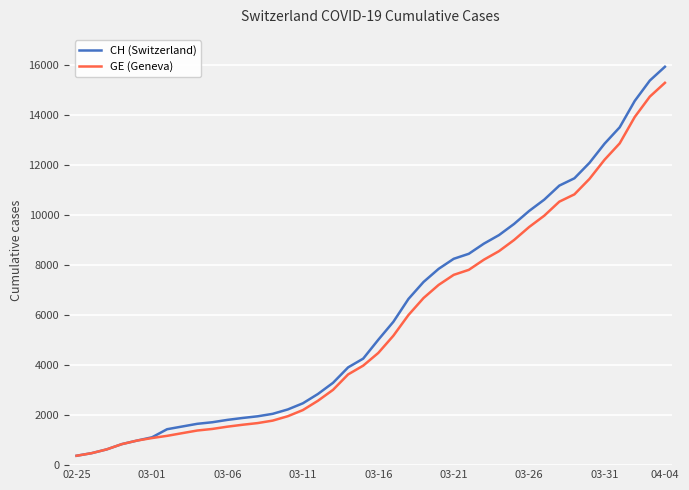

How many series are shown in this chart?

2